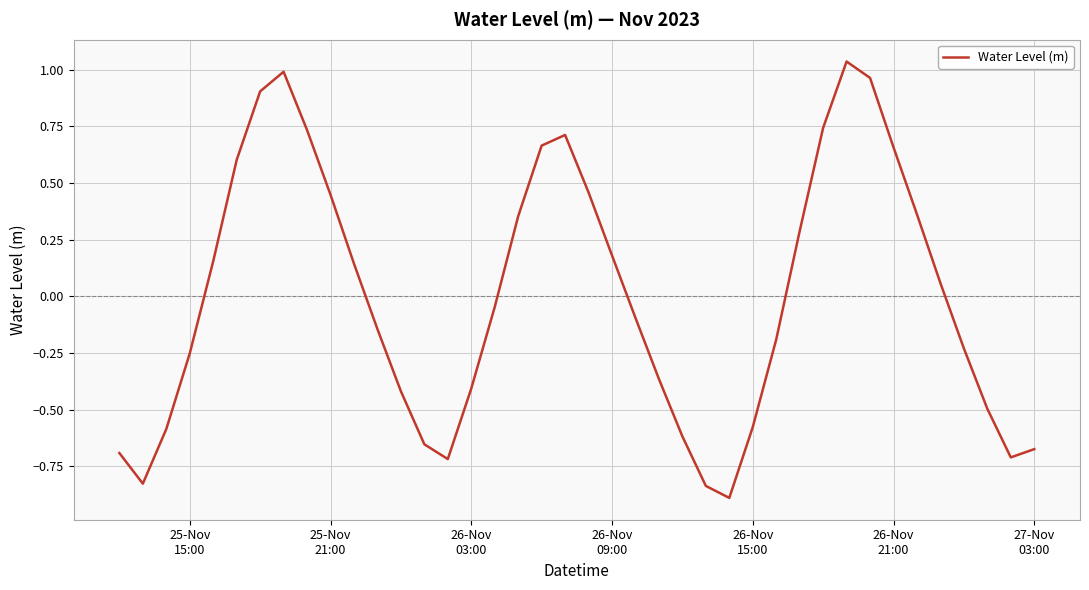

How many values exceed 0?

19